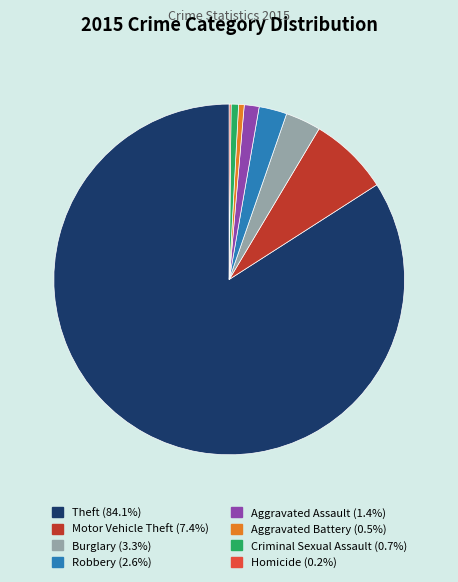

Is there a majority slice in this chart?

Yes